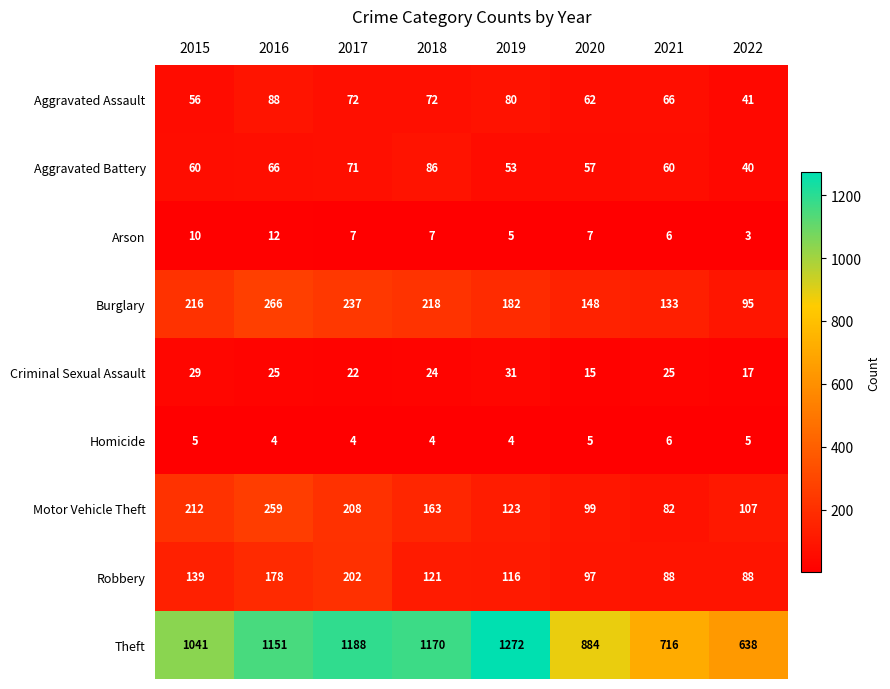

At 2020, list the series in order from largest to smallest.

Theft, Burglary, Motor Vehicle Theft, Robbery, Aggravated Assault, Aggravated Battery, Criminal Sexual Assault, Arson, Homicide